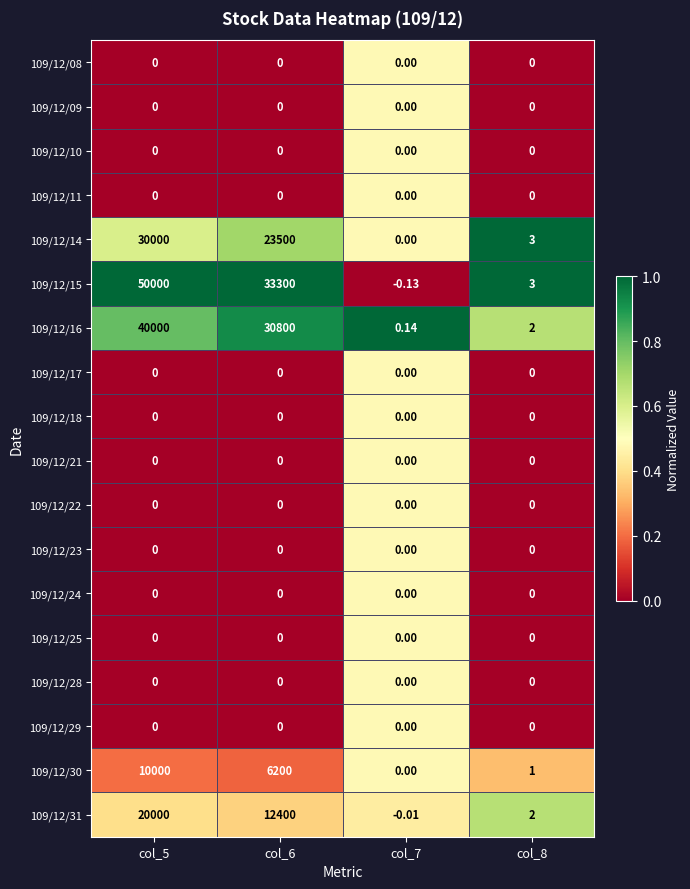

Reading left to right, list all the values displayed in this chart.

109/12/08: col_5=0.0	col_6=0.0	col_7=0.0	col_8=0.0
109/12/09: col_5=0.0	col_6=0.0	col_7=0.0	col_8=0.0
109/12/10: col_5=0.0	col_6=0.0	col_7=0.0	col_8=0.0
109/12/11: col_5=0.0	col_6=0.0	col_7=0.0	col_8=0.0
109/12/14: col_5=30000.0	col_6=23500.0	col_7=0.0	col_8=3.0
109/12/15: col_5=50000.0	col_6=33300.0	col_7=-0.1	col_8=3.0
109/12/16: col_5=40000.0	col_6=30800.0	col_7=0.1	col_8=2.0
109/12/17: col_5=0.0	col_6=0.0	col_7=0.0	col_8=0.0
109/12/18: col_5=0.0	col_6=0.0	col_7=0.0	col_8=0.0
109/12/21: col_5=0.0	col_6=0.0	col_7=0.0	col_8=0.0
109/12/22: col_5=0.0	col_6=0.0	col_7=0.0	col_8=0.0
109/12/23: col_5=0.0	col_6=0.0	col_7=0.0	col_8=0.0
109/12/24: col_5=0.0	col_6=0.0	col_7=0.0	col_8=0.0
109/12/25: col_5=0.0	col_6=0.0	col_7=0.0	col_8=0.0
109/12/28: col_5=0.0	col_6=0.0	col_7=0.0	col_8=0.0
109/12/29: col_5=0.0	col_6=0.0	col_7=0.0	col_8=0.0
109/12/30: col_5=10000.0	col_6=6200.0	col_7=0.0	col_8=1.0
109/12/31: col_5=20000.0	col_6=12400.0	col_7=-0.0	col_8=2.0